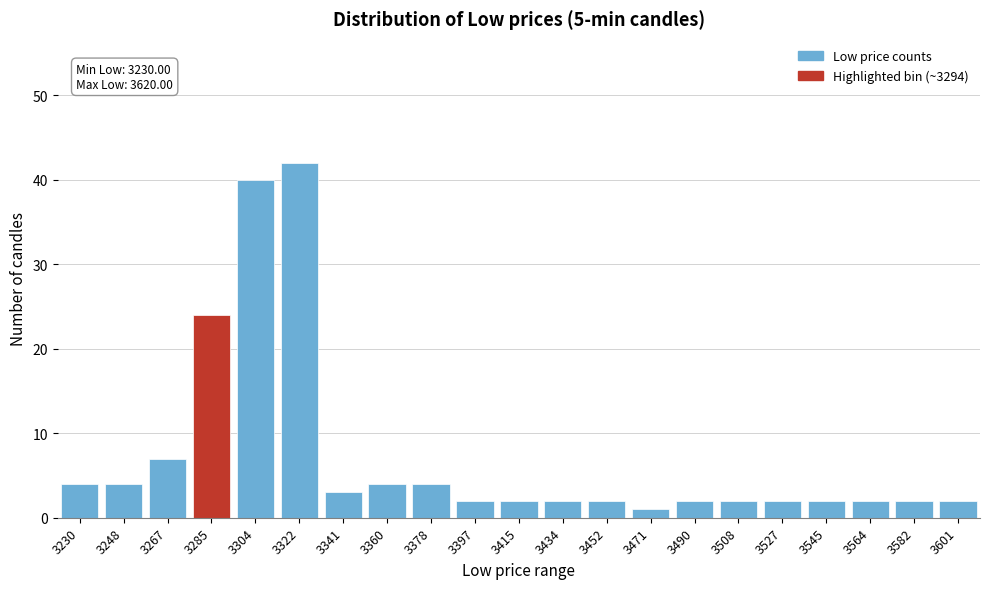

Reading left to right, list all the values displayed in this chart.

4	4	7	24	40	42	3	4	4	2	2	2	2	1	2	2	2	2	2	2	2